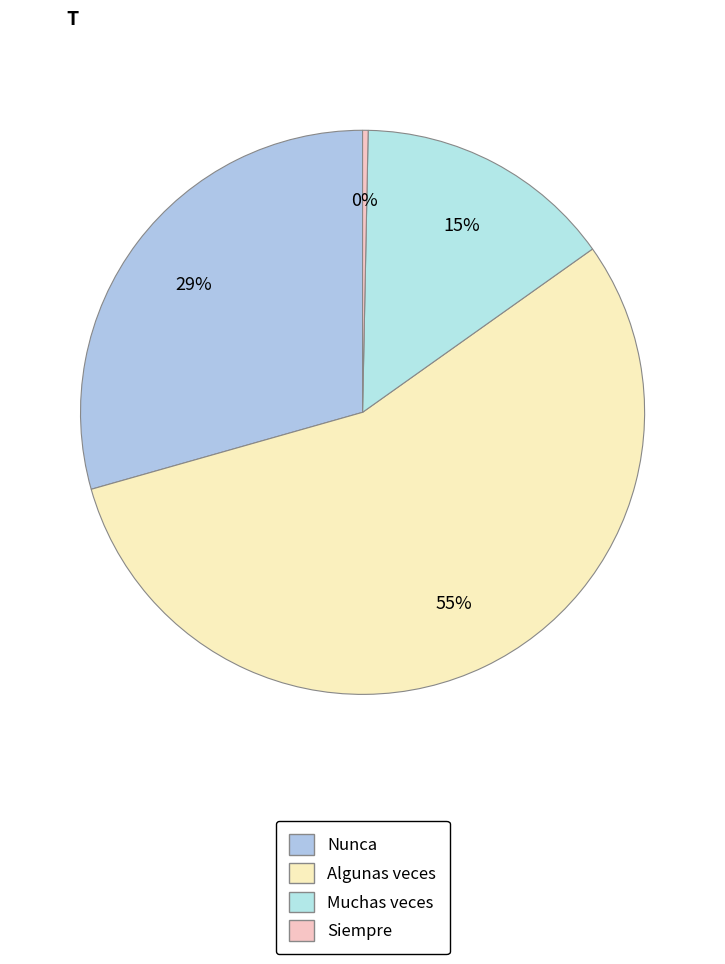

Is it true that Muchas veces is 3% of the pie?

False